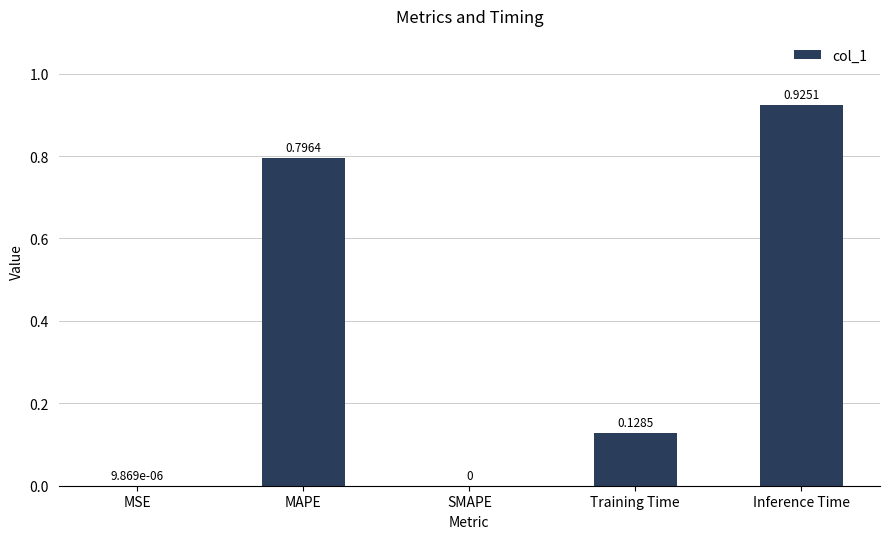

What is the sum of all values?

1.8